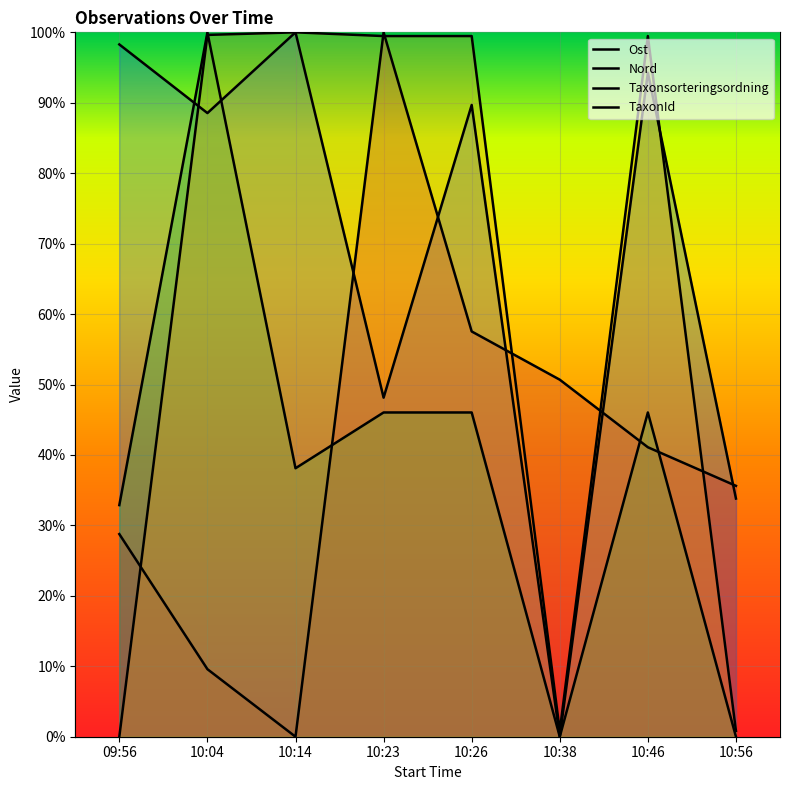

The TaxonId series shows 29.9 at 10:26. True or false?

False